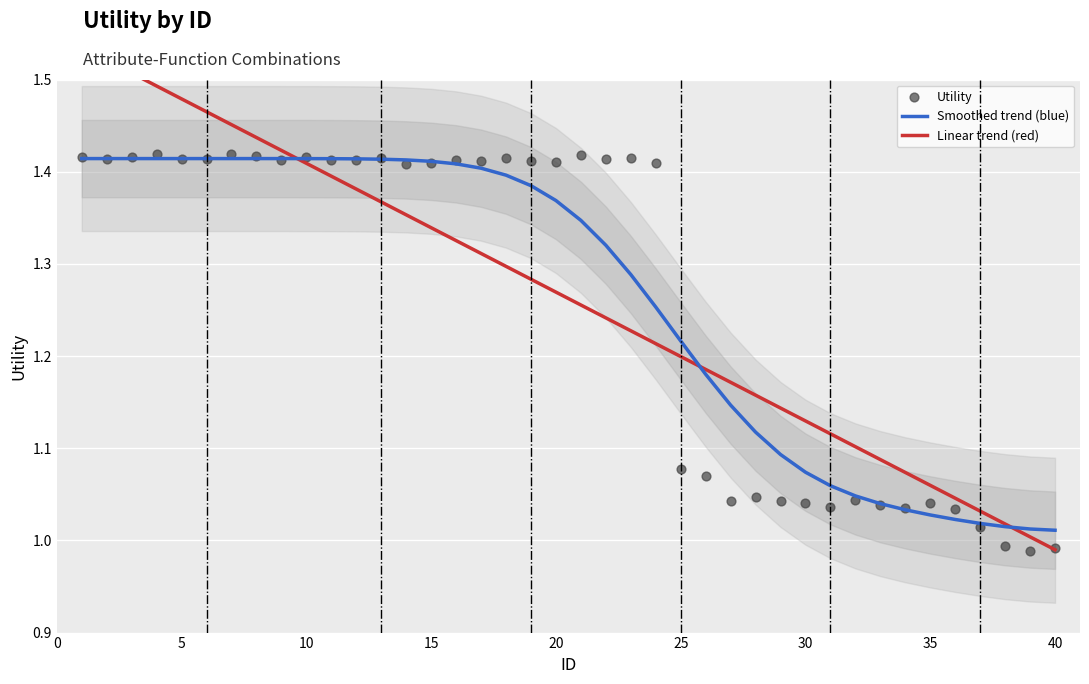

Which series reaches the minimum Y coordinate?

Utility